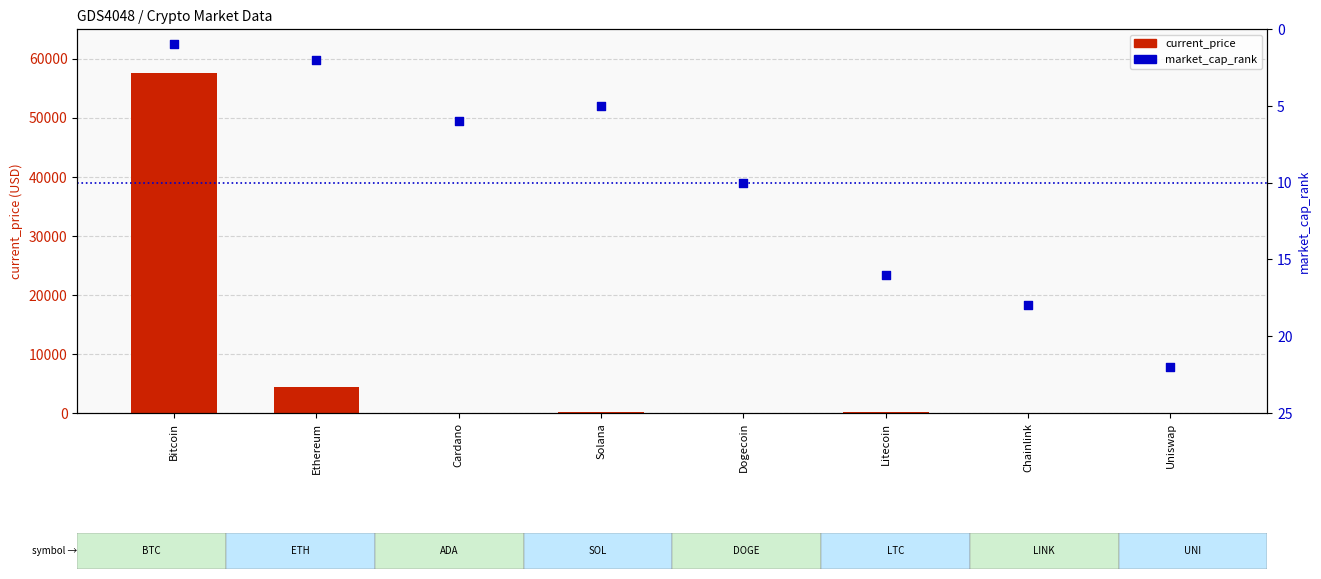

At which category is the sum across all series the highest?

Bitcoin